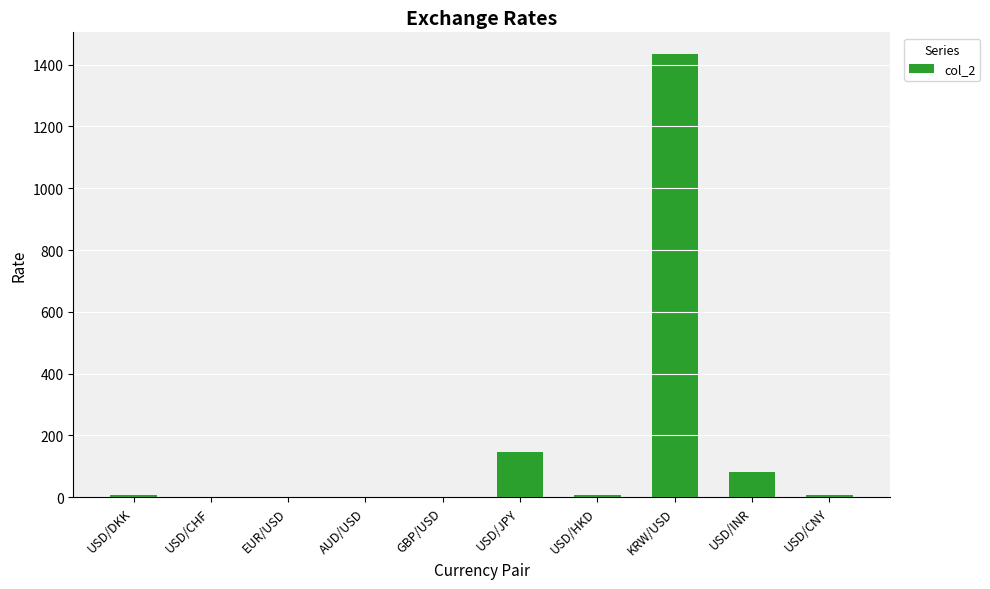

True or false: the data shows 2532.4 at KRW/USD.

False